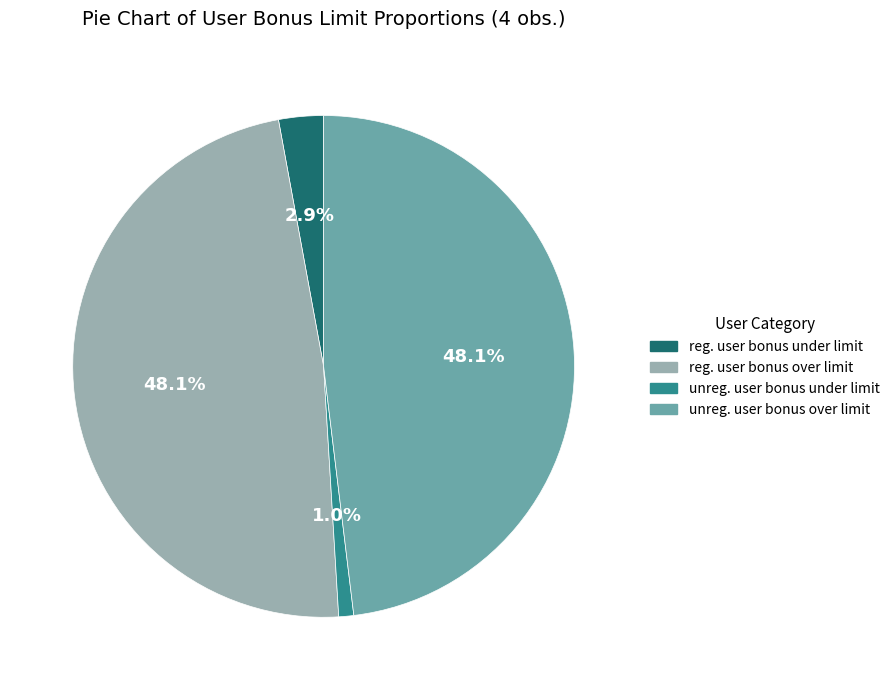

How much of the chart is everything except unreg. user bonus over limit?

51.9%